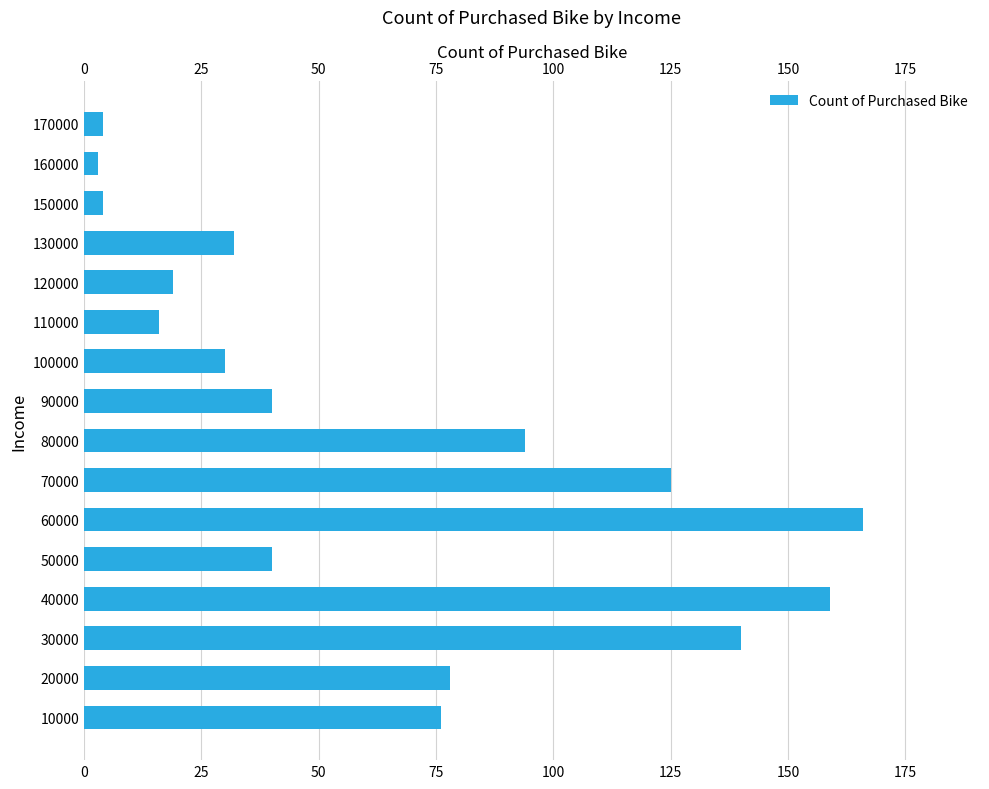

How many series are shown in this chart?

1